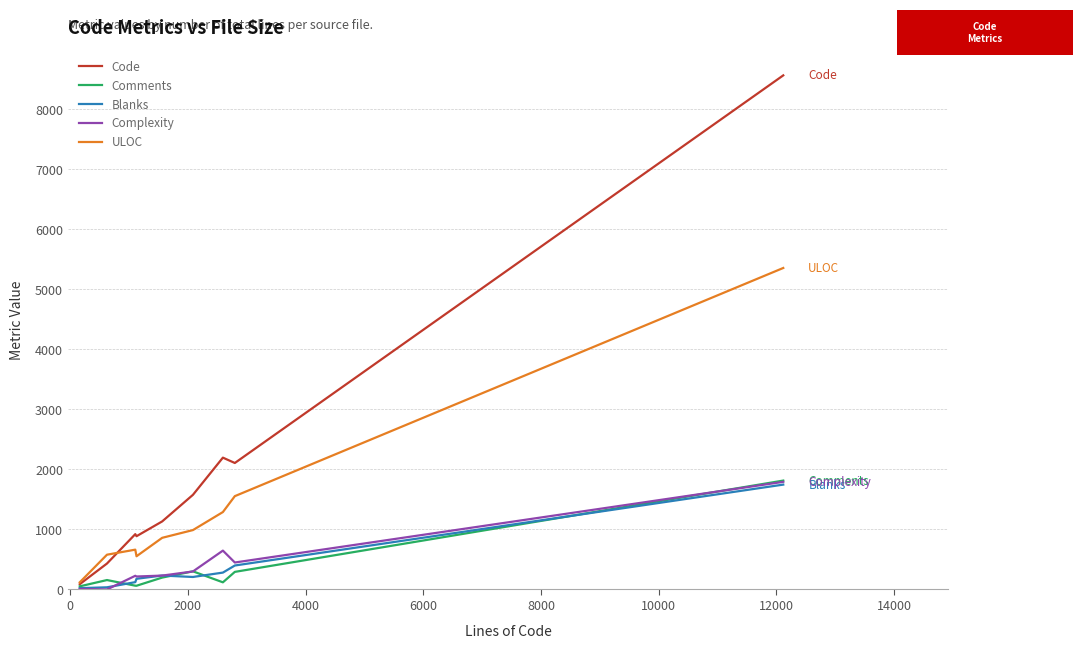

Which series has the largest total across all categories?

Code